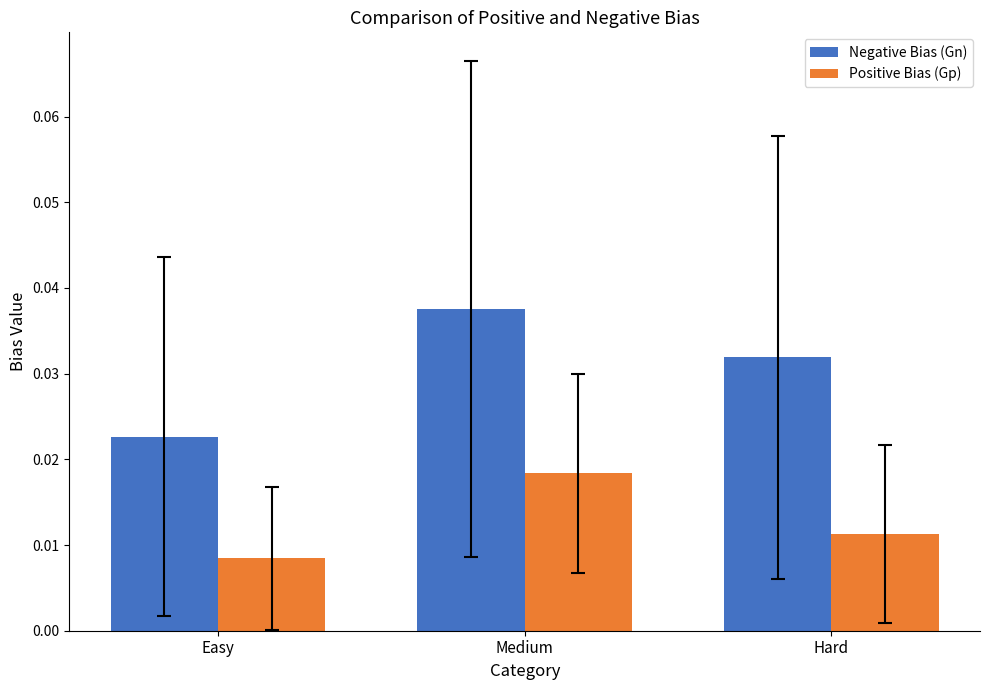

Which series has the widest spread of values?

Negative Bias (Gn)